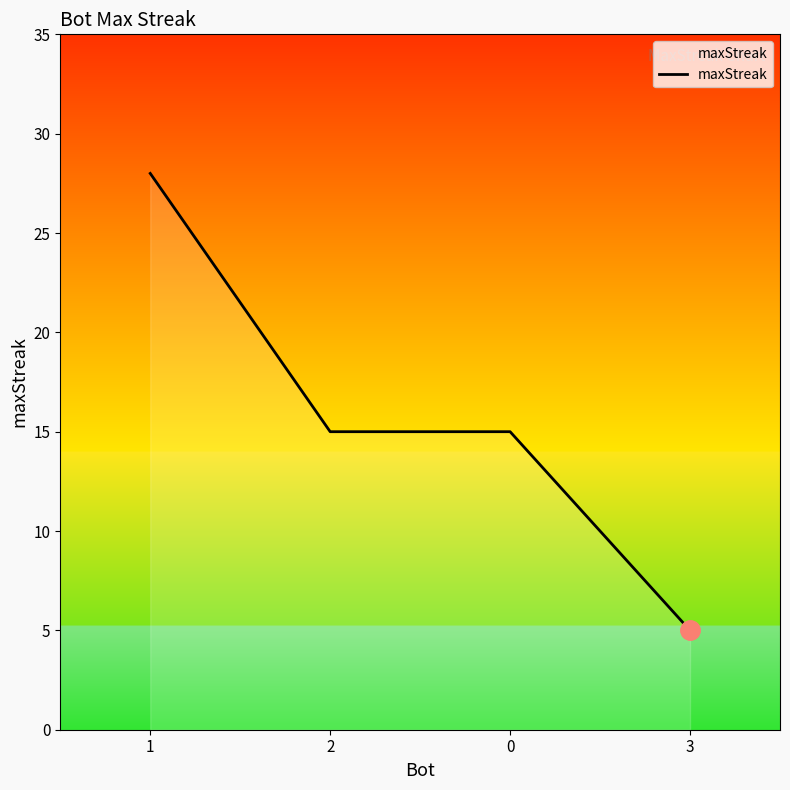

At which category does the chart reach its peak across all series?

1